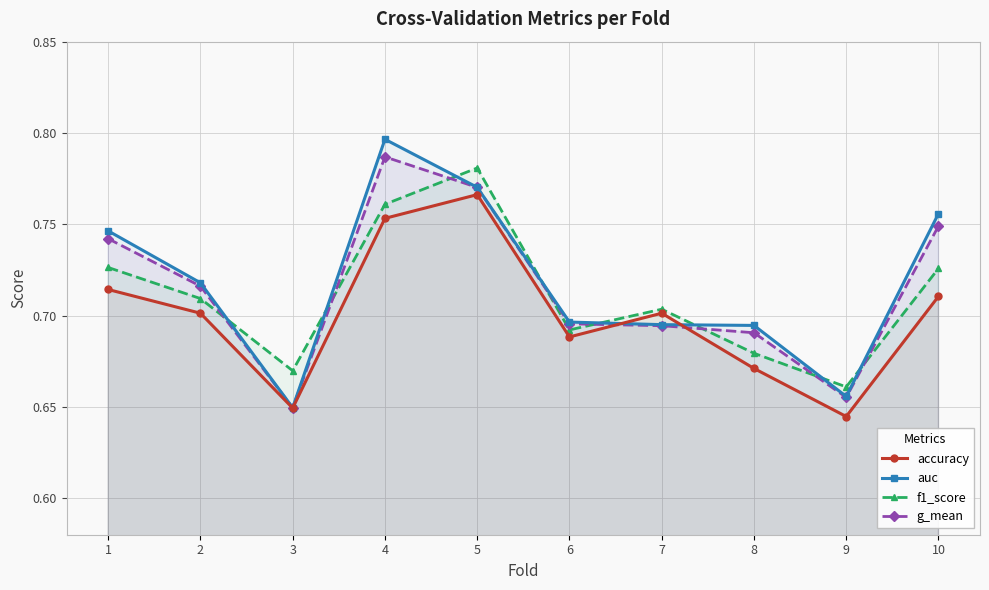

What is the value of the g_mean point at the 4th from the left?

0.8